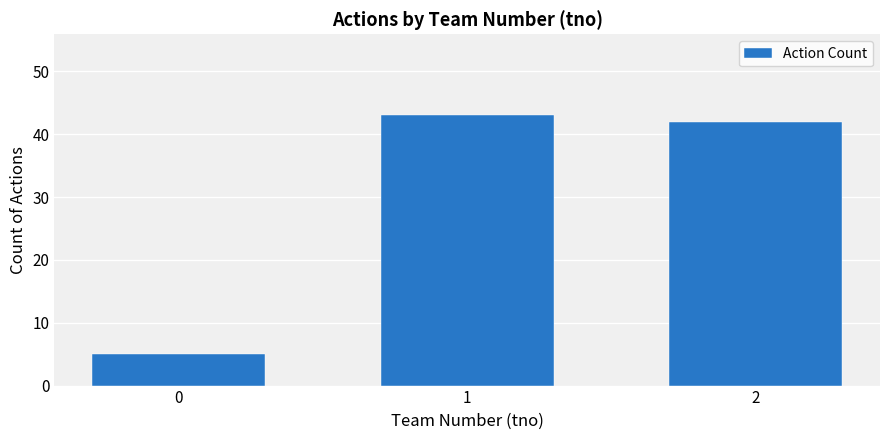

Are the bars grouped side by side (vs. stacked)?

No